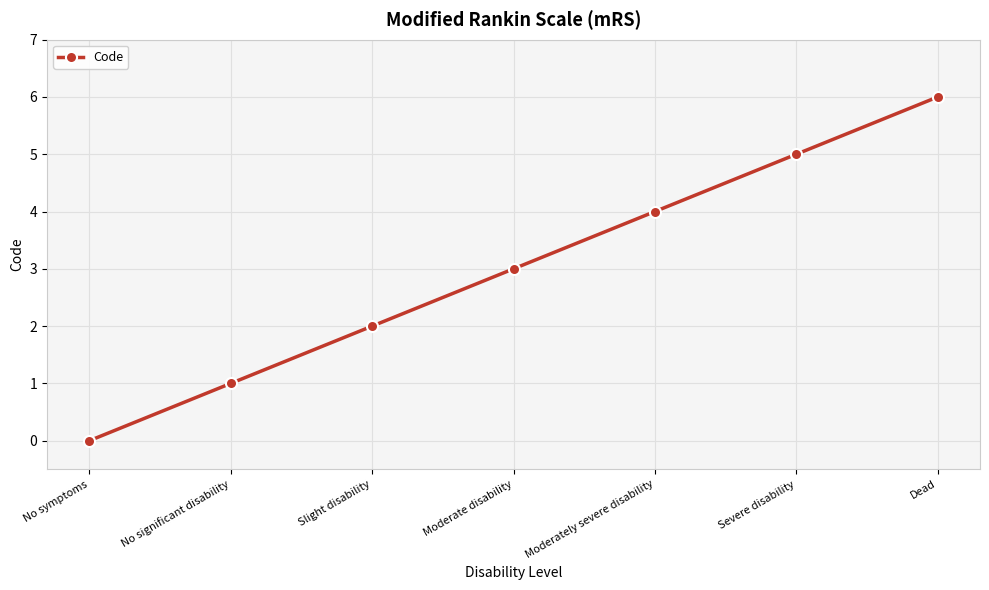

Which has a higher value, Dead or No significant disability?

Dead